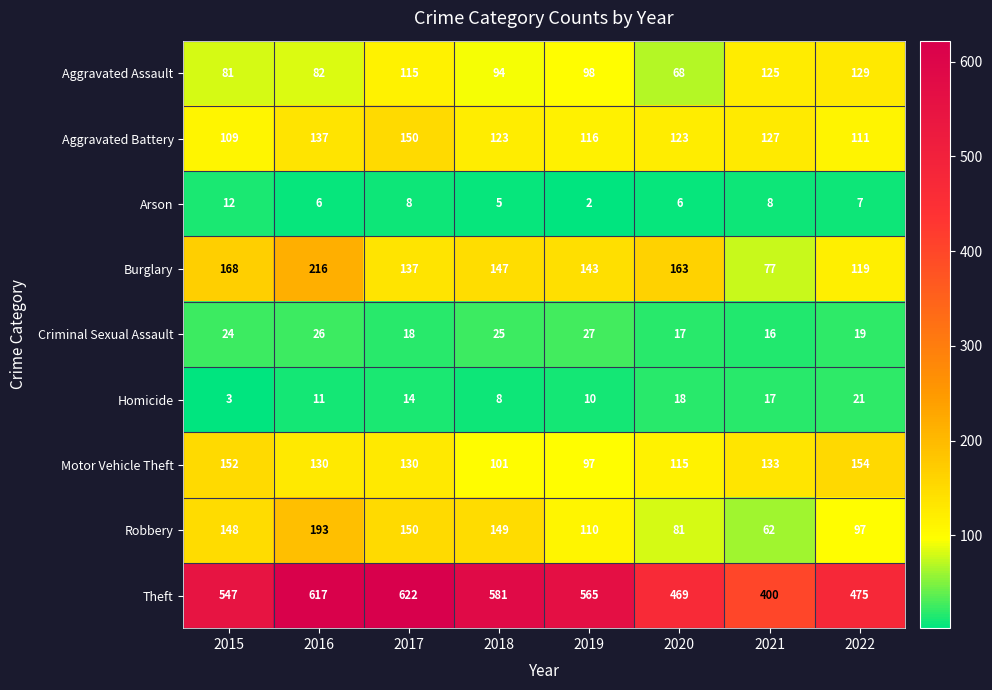

List the series in order of their peak value, highest first.

Theft, Burglary, Robbery, Motor Vehicle Theft, Aggravated Battery, Aggravated Assault, Criminal Sexual Assault, Homicide, Arson